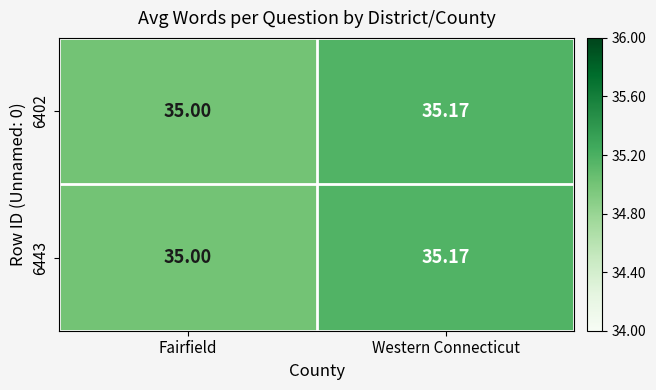

Is the value of 6402 at Western Connecticut greater than the value of 6443 at Fairfield?

Yes